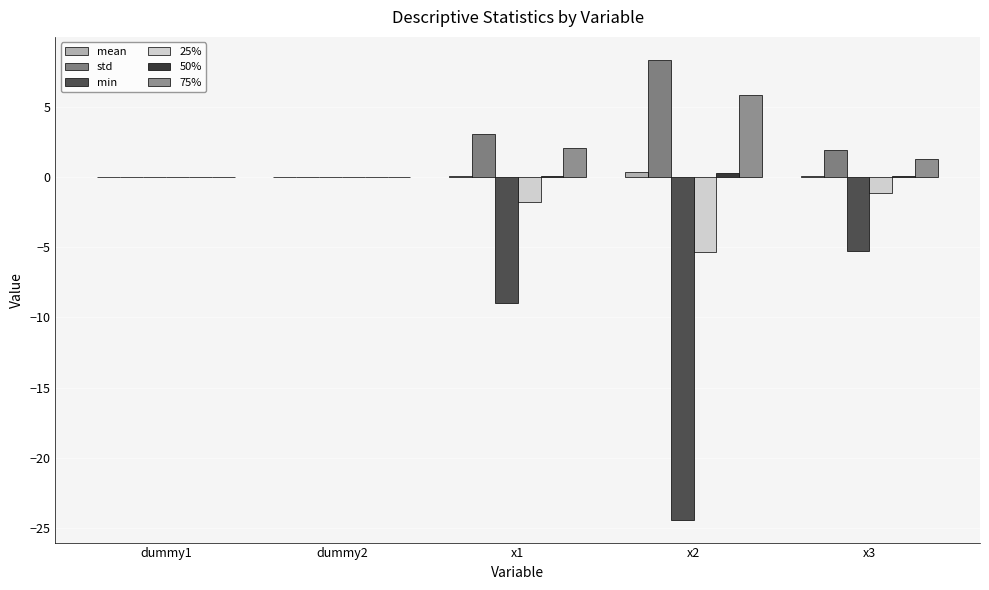

Reading left to right, what are all the values shown in this chart?

mean: dummy1=-0.0	dummy2=0.0	x1=0.1	x2=0.4	x3=0.1
std: dummy1=0.0	dummy2=0.0	x1=3.0	x2=8.3	x3=1.9
min: dummy1=-0.0	dummy2=-0.0	x1=-9.0	x2=-24.4	x3=-5.3
25%: dummy1=-0.0	dummy2=-0.0	x1=-1.8	x2=-5.3	x3=-1.1
50%: dummy1=0.0	dummy2=0.0	x1=0.0	x2=0.3	x3=0.0
75%: dummy1=0.0	dummy2=0.0	x1=2.1	x2=5.8	x3=1.2